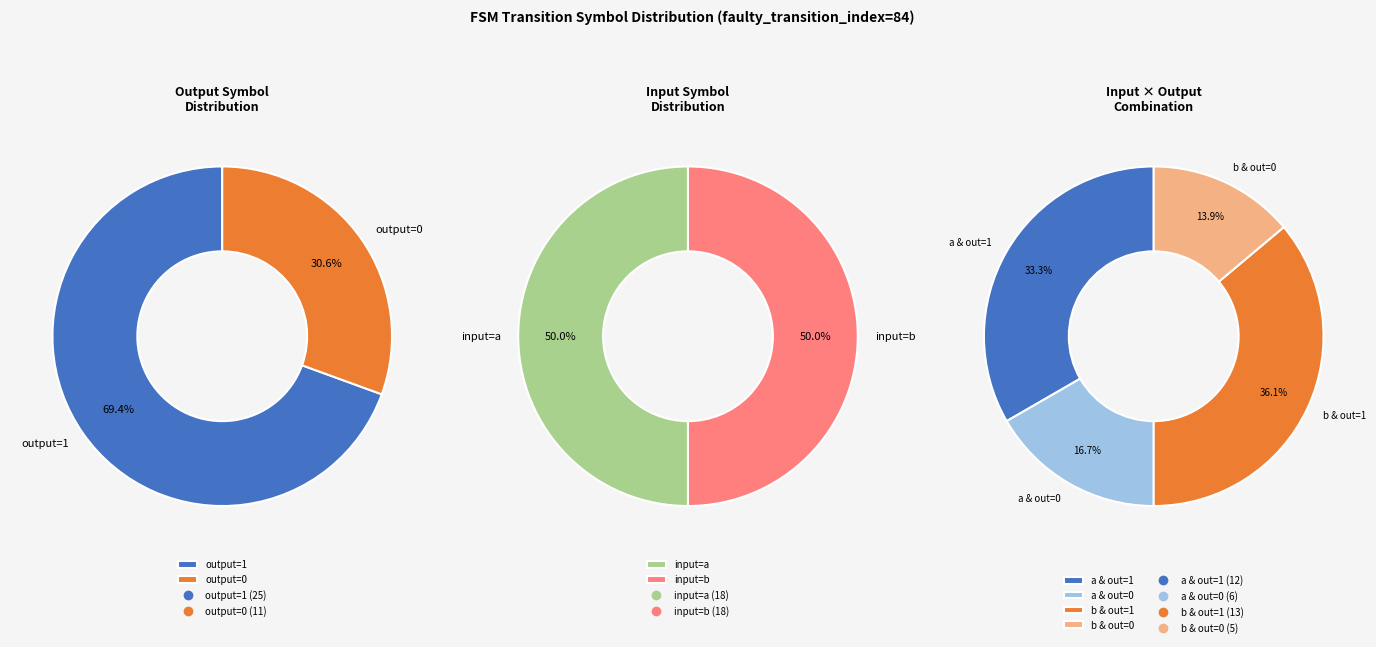

Does 6 represent more than half of the total?

No